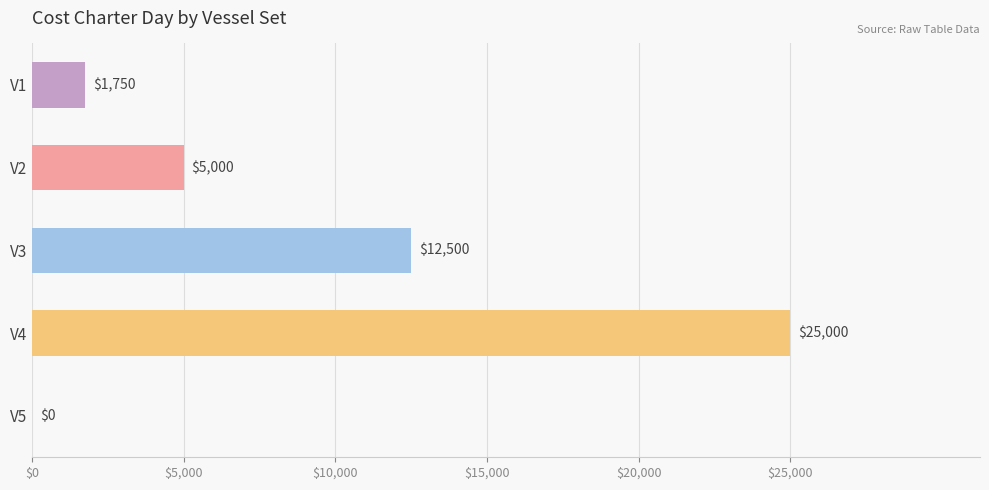

What is the change in value from V4 to V5?

-25000